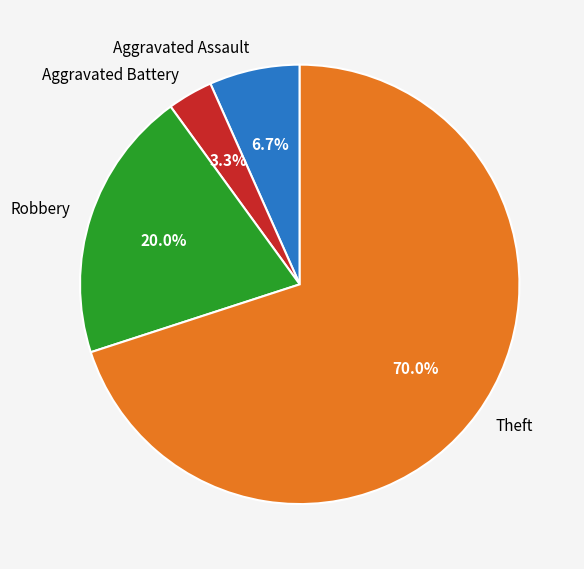

Between Robbery and Aggravated Battery, which is larger?

Robbery